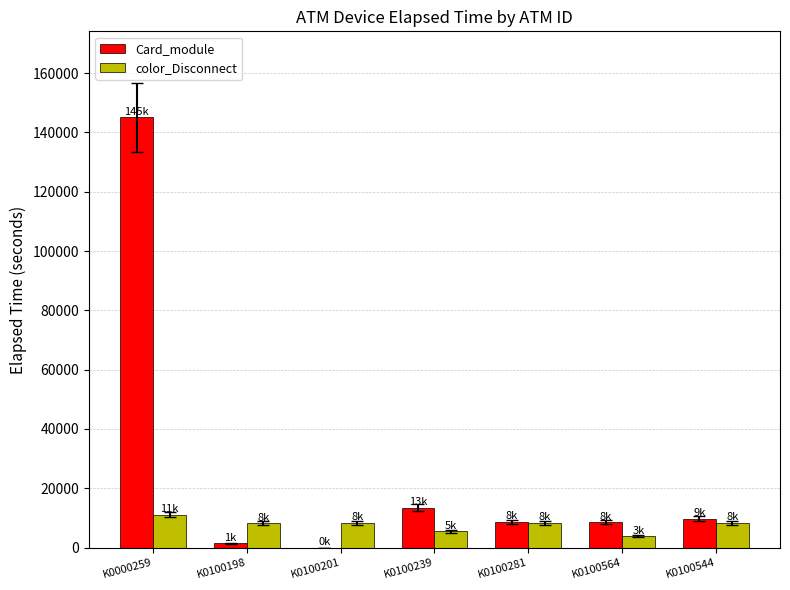

Which category has the highest value across all series?

K0000259